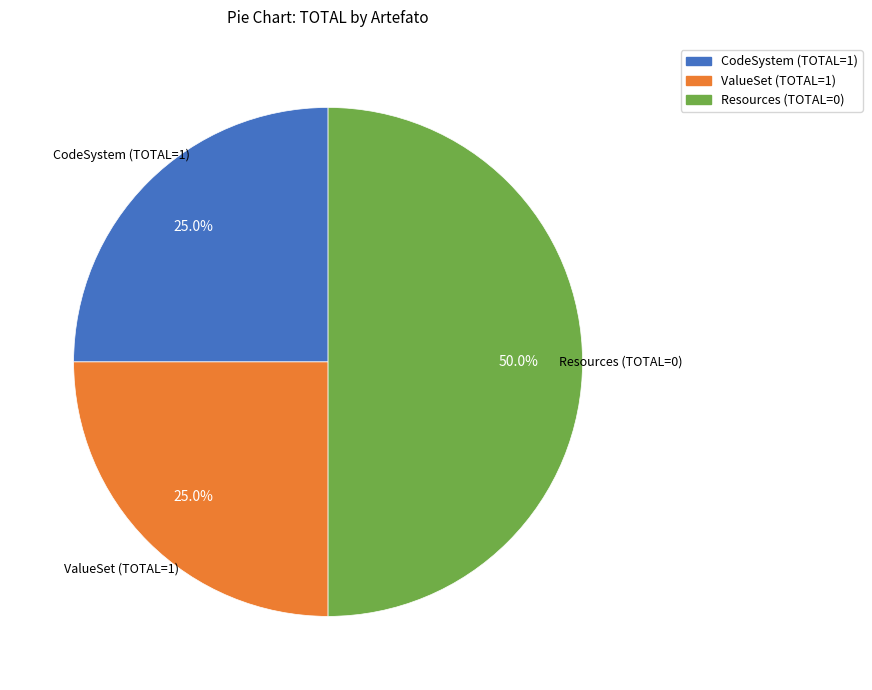

How many slices are in this pie chart?

3